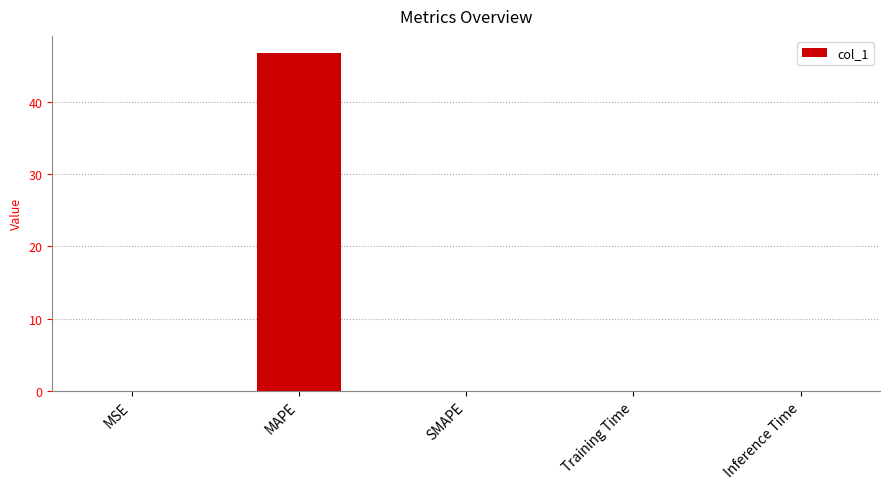

The value at SMAPE is 17.7. True or false?

False